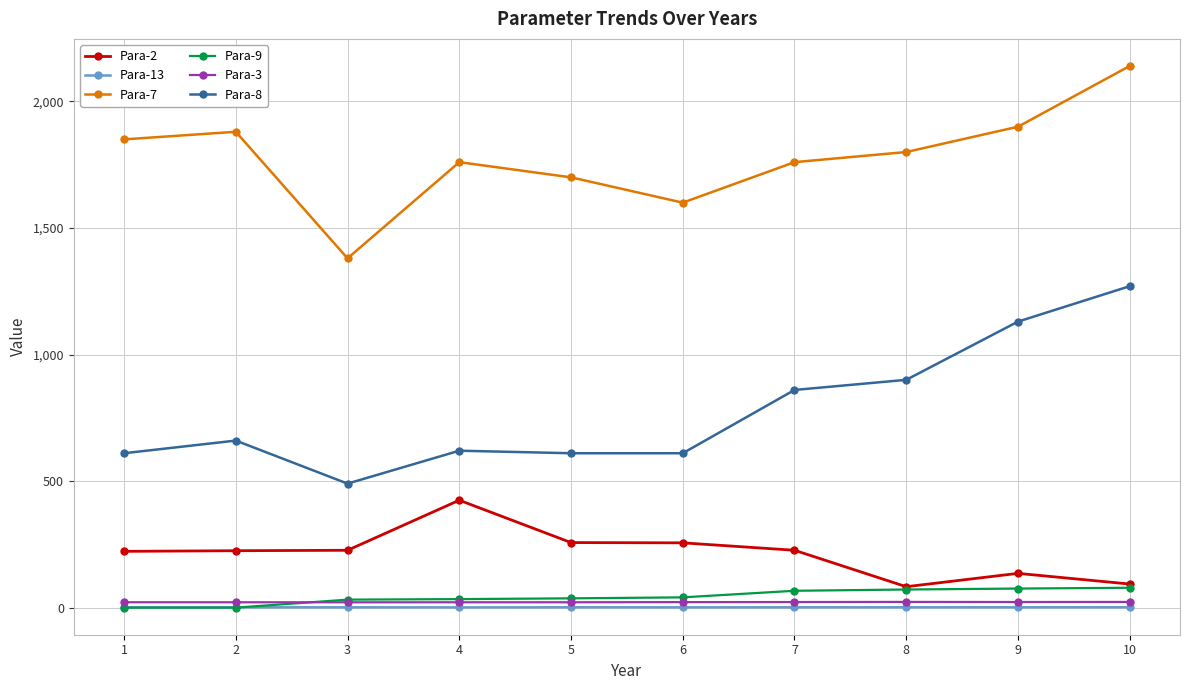

Count the number of data series in this chart.

6